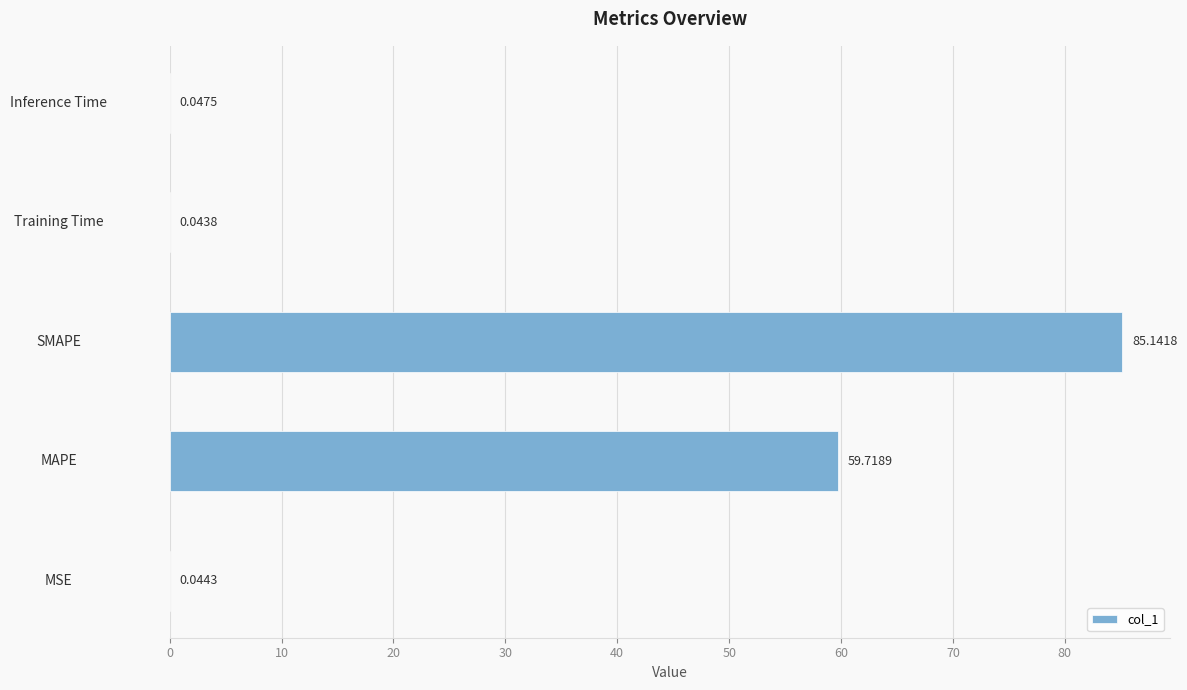

What is the change in value from MSE to MAPE?

+59.7